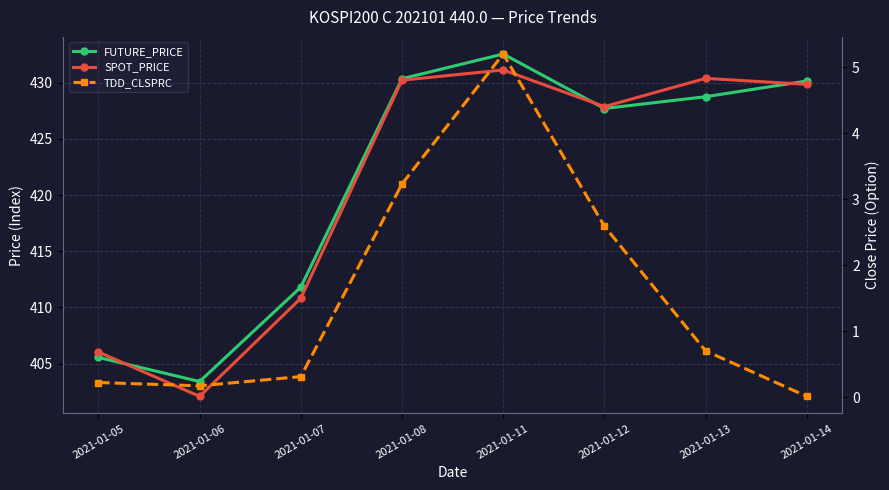

What is the spread (max minus min) of values at 2021-01-11?

427.4